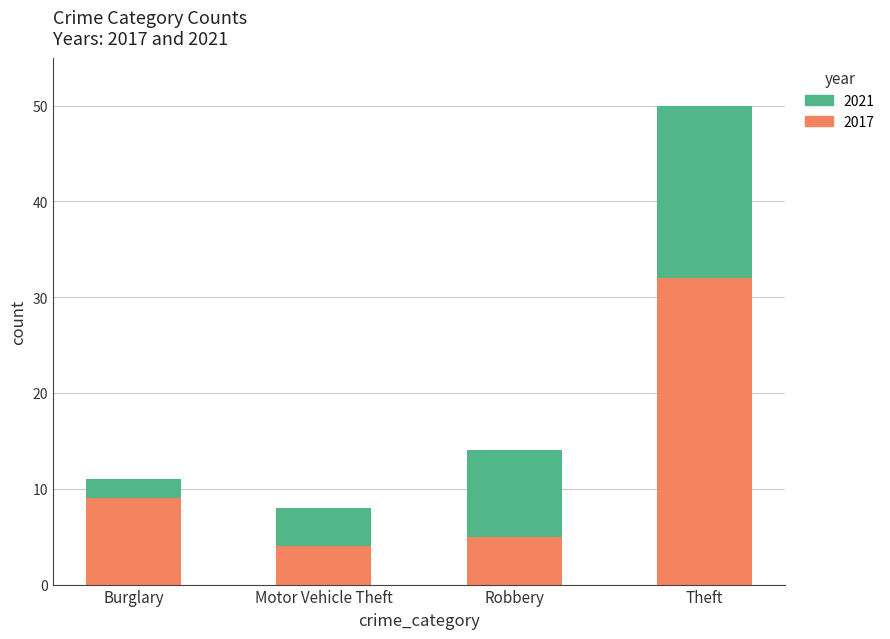

At which category is the sum across all series the highest?

Theft